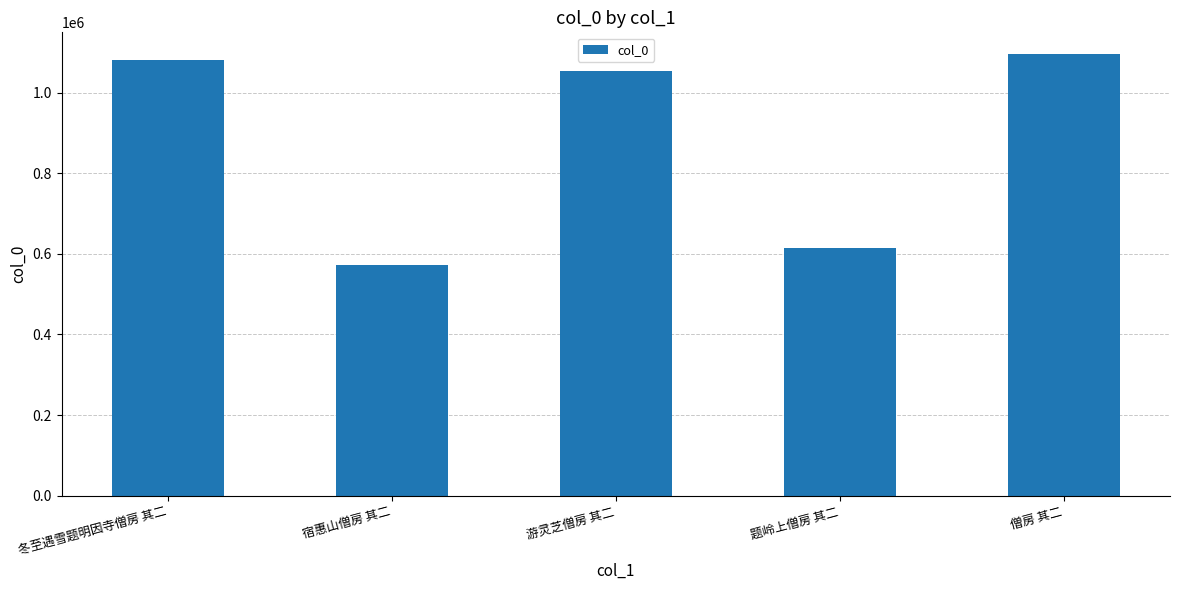

What is the difference between the second highest and minimum values?

509750